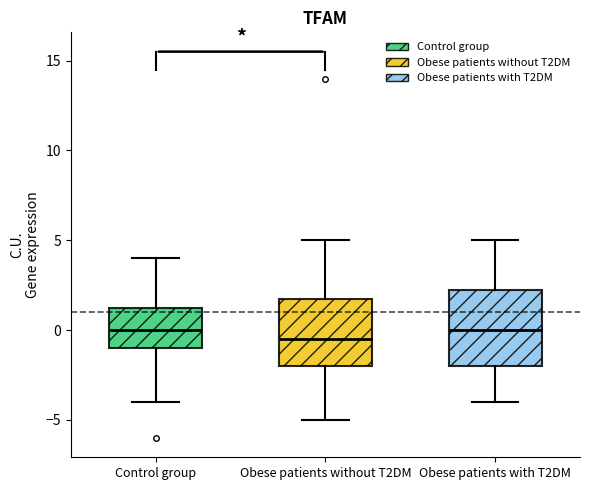

Comparing the boxes themselves (not the whiskers), which one is the tallest?

Obese patients with T2DM